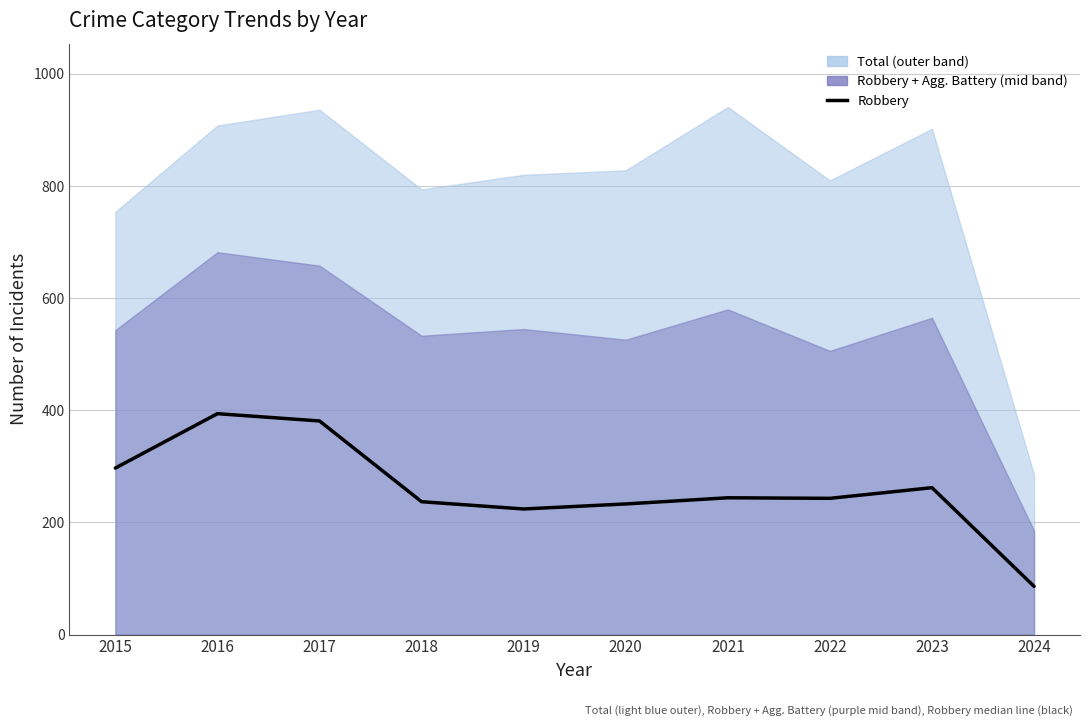

The chart shows a value of 244 at 2021. True or false?

True